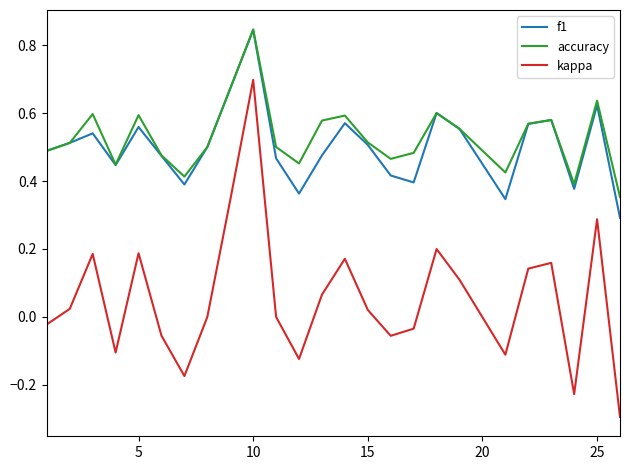

Which series has the widest spread of values?

kappa